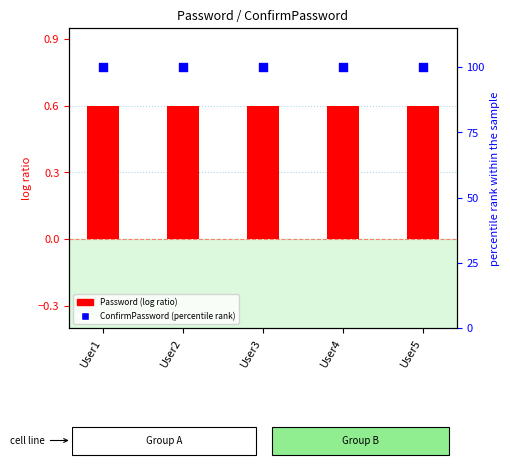

What are all the series names shown in the legend?

Password, ConfirmPassword